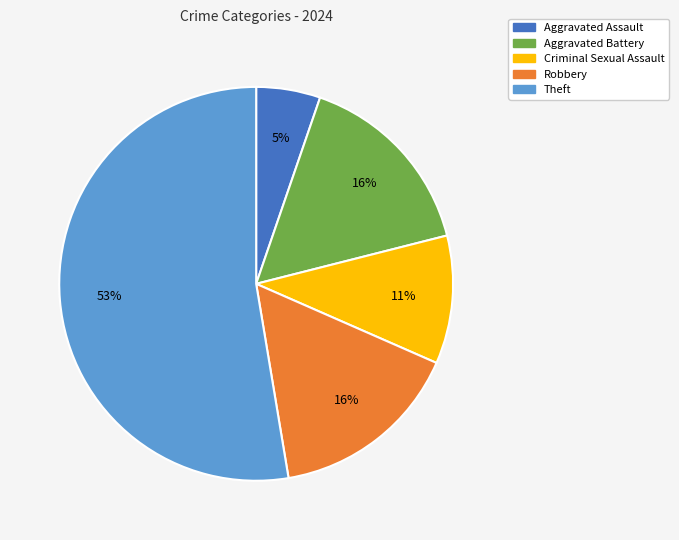

To the nearest percent, what is the average slice percentage?

20%